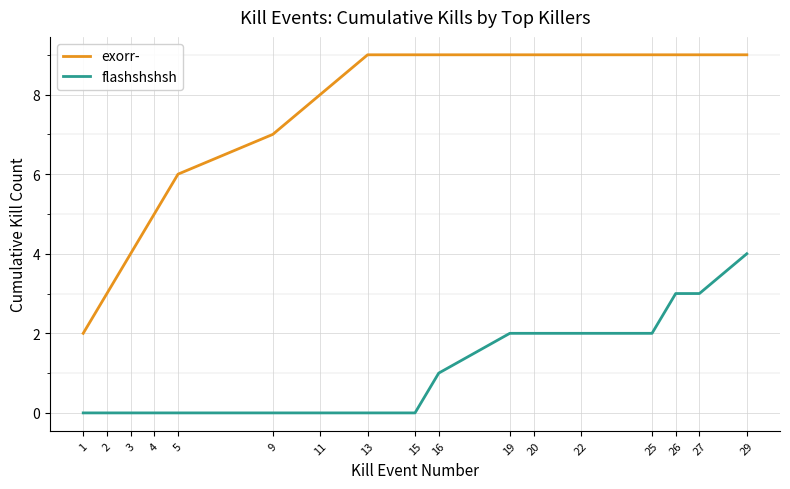

How many lines are shown in the chart?

2